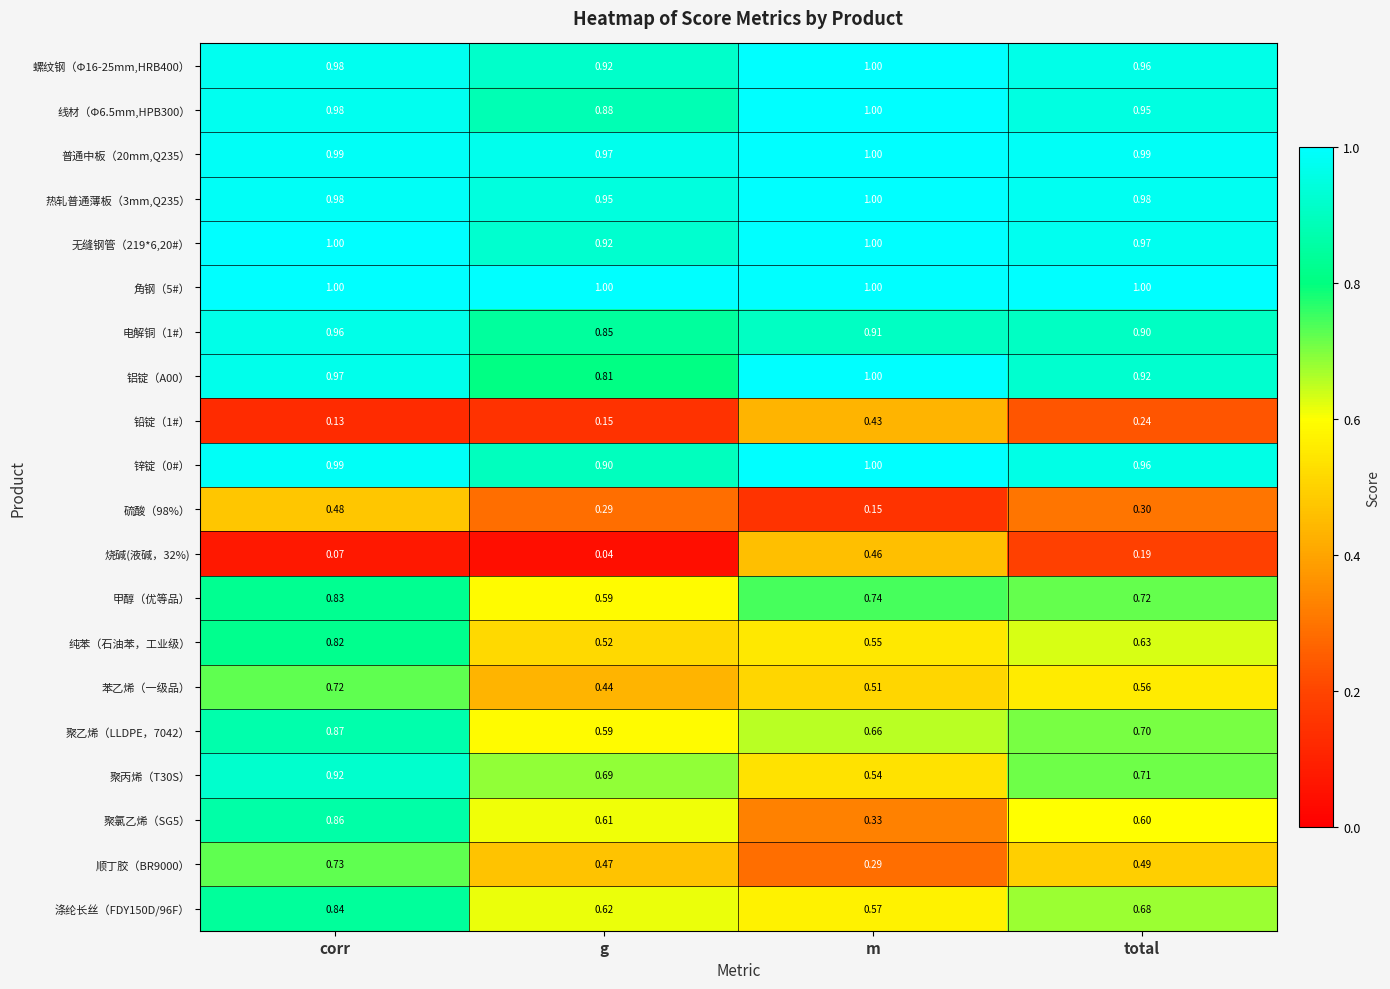

List the labels in order of 铅锭（1#） value, largest first.

m, total, g, corr